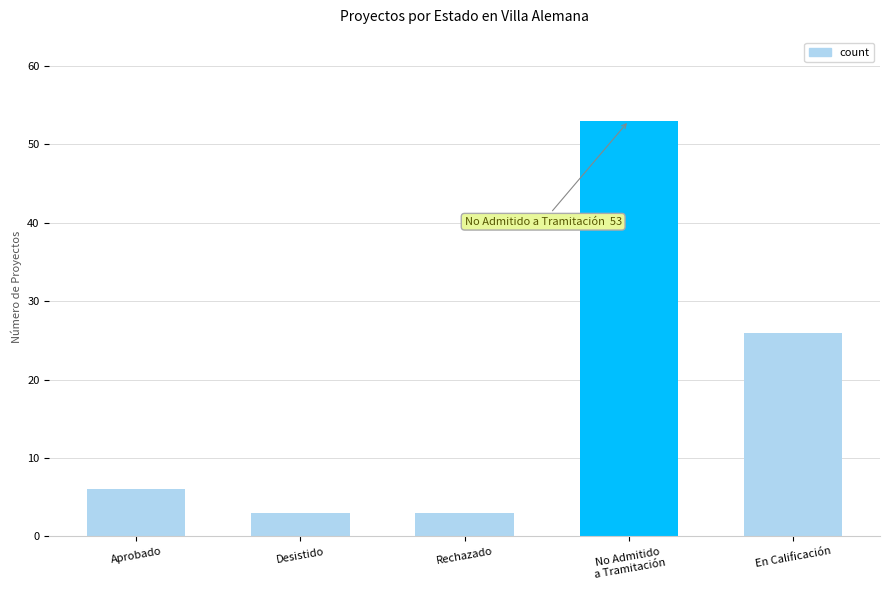

What is the greatest value displayed?

53